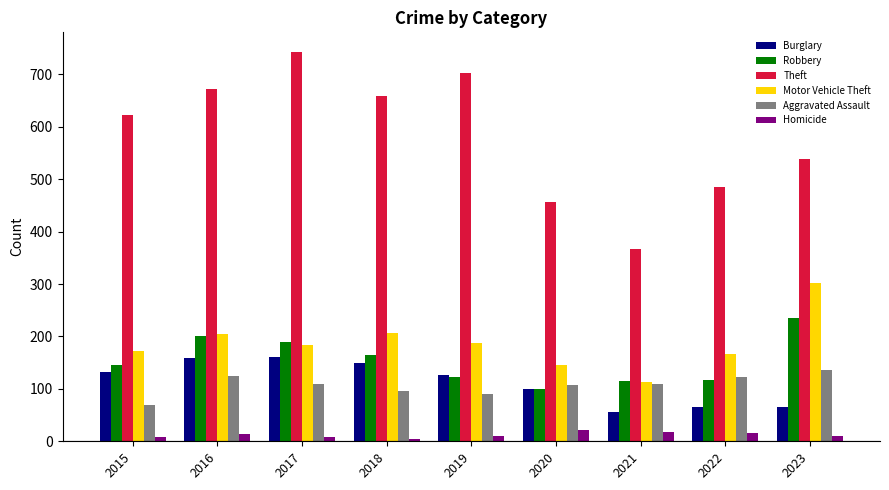

What is the greatest value displayed?

743